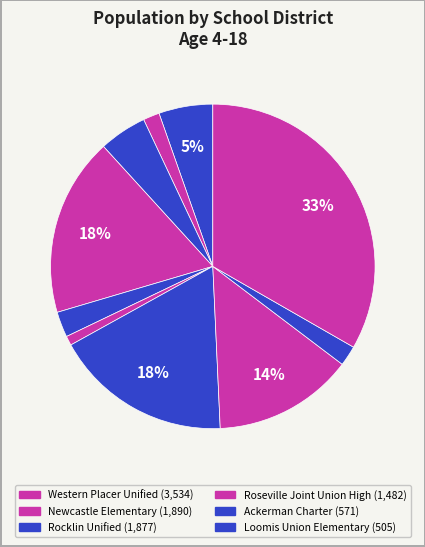

Which category has the biggest portion of the pie?

Western Placer Unified